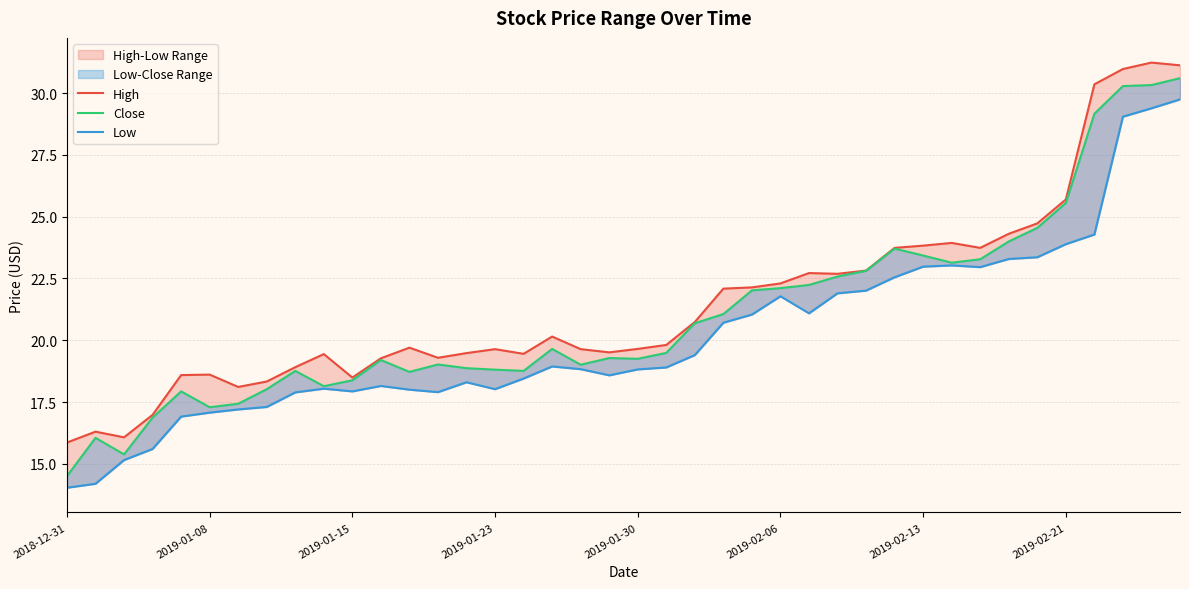

What value does the Low series have at 28?

22.0